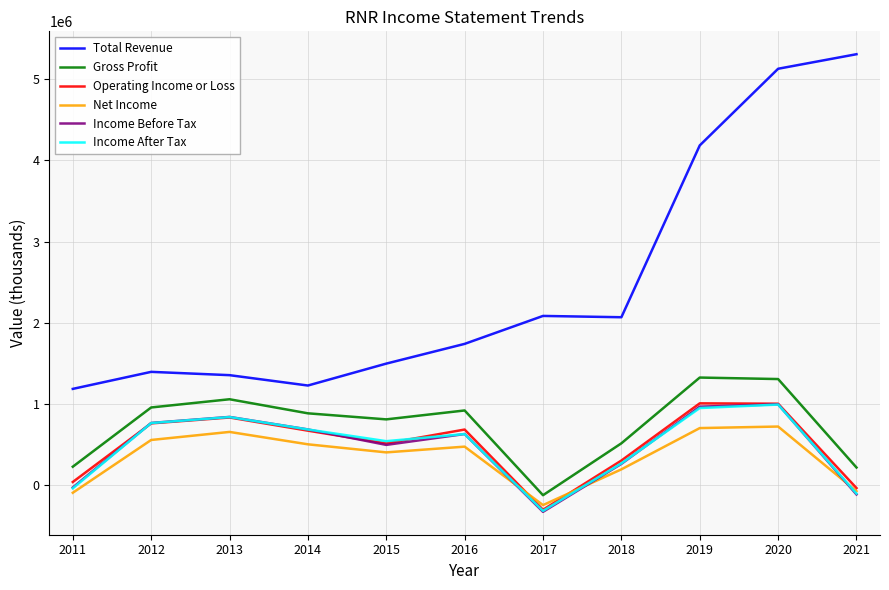

What is the maximum value for Operating Income or Loss?

1008200